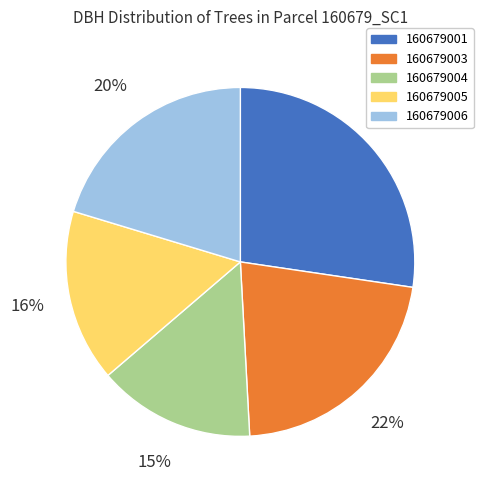

Is there a majority slice in this chart?

No